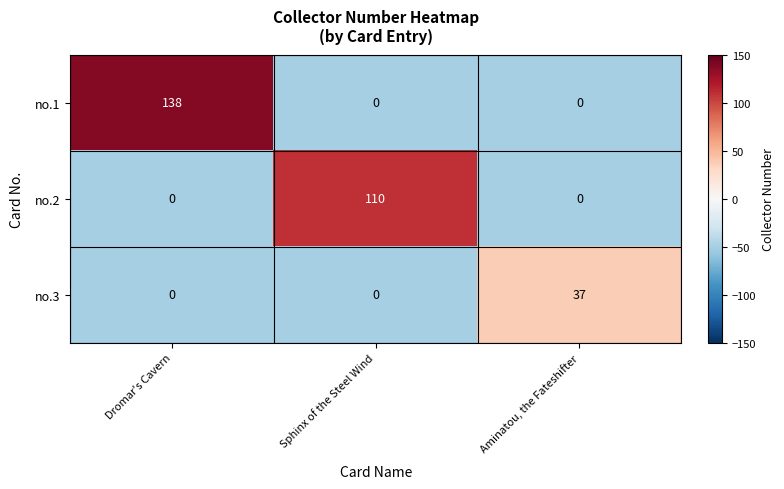

The value of no.2 at Sphinx of the Steel Wind is 110. True or false?

True